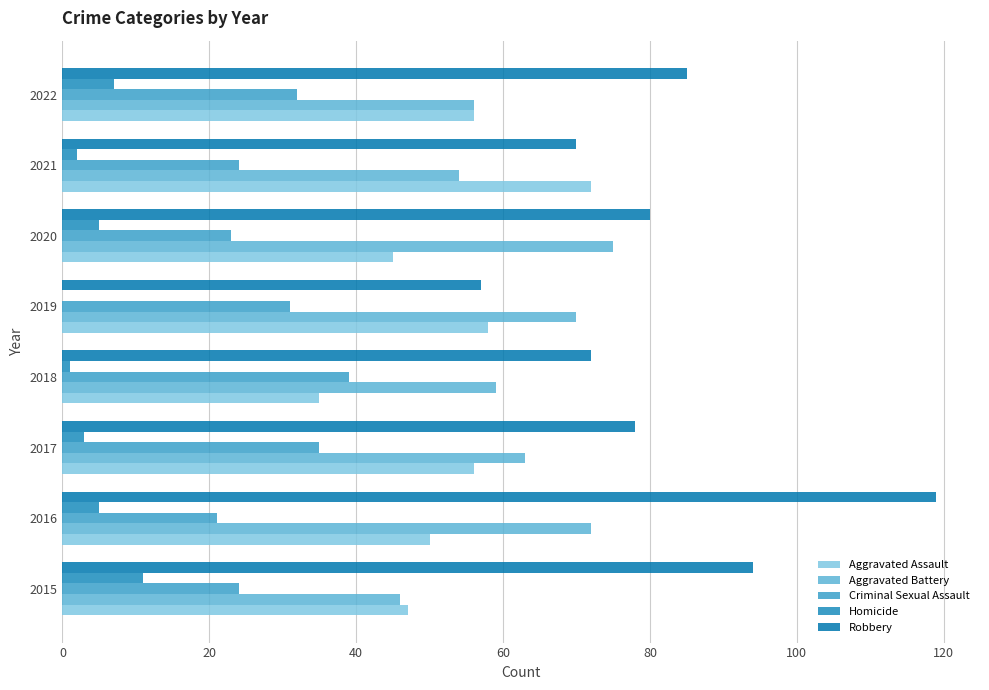

Count the number of categories in the chart.

8